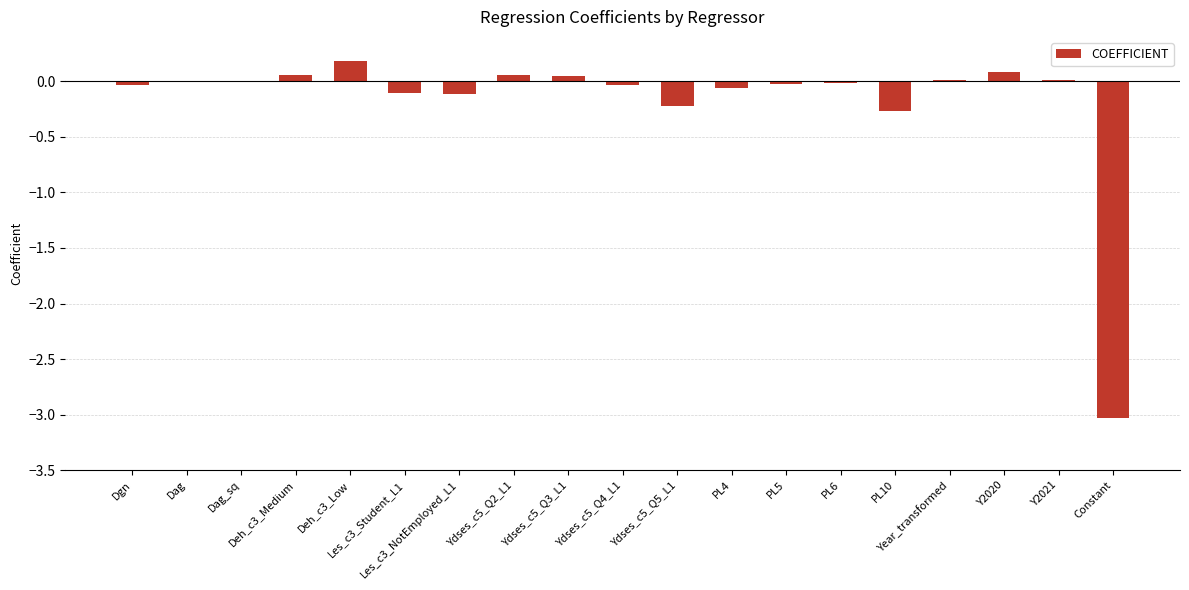

How many series are shown in this chart?

1